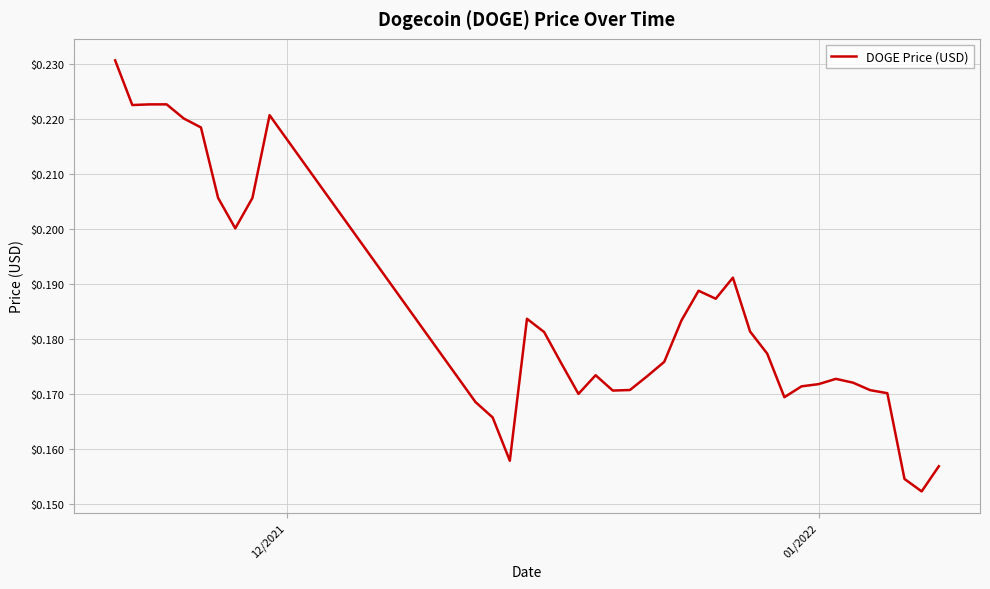

Is this an area chart (filled region under the line)?

No